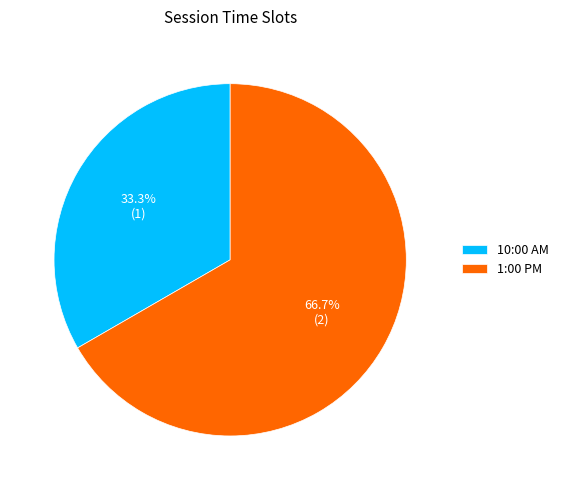

Which category has the biggest portion of the pie?

1:00 PM